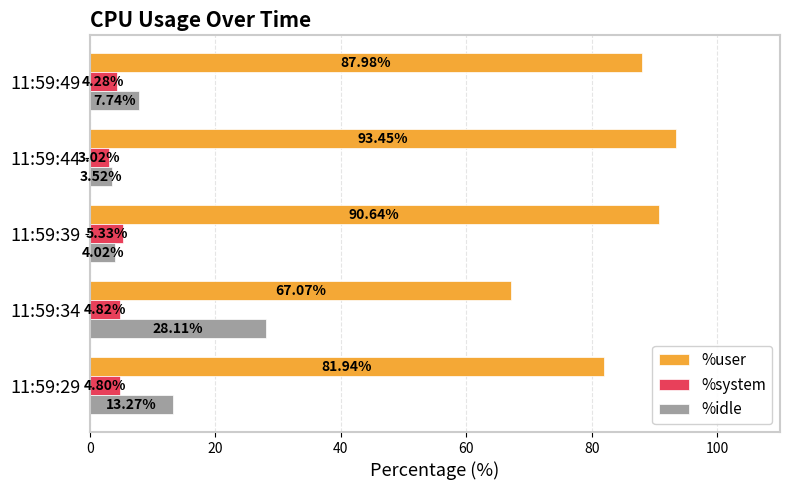

What is the sum of all %user values?

421.1